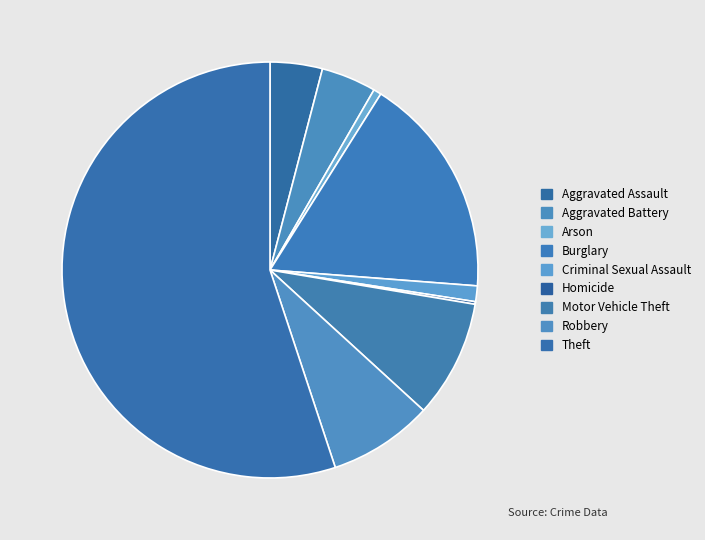

Is there a majority slice in this chart?

Yes